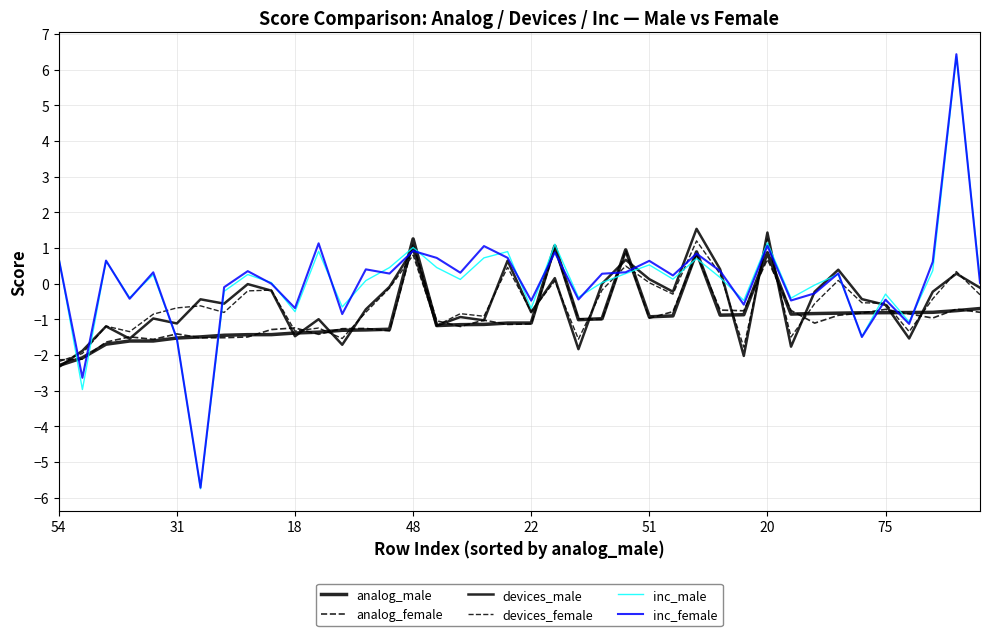

True or false: analog_male and devices_male cross at least once.

True